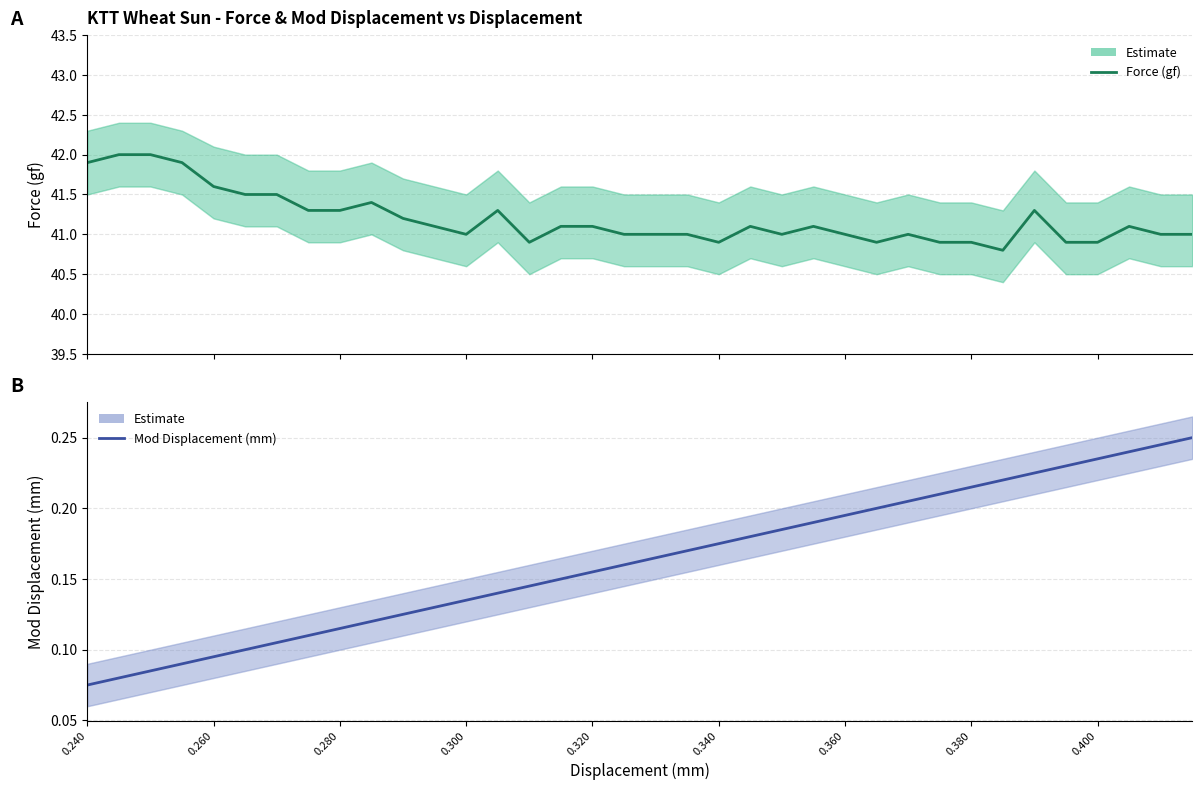

Does the chart have visible grid lines?

Yes